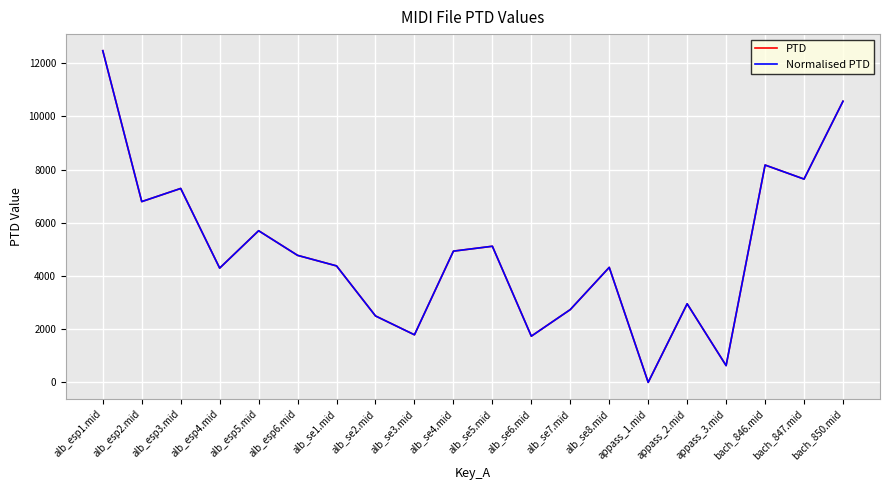

Which category has the highest value across all series?

alb_esp1.mid